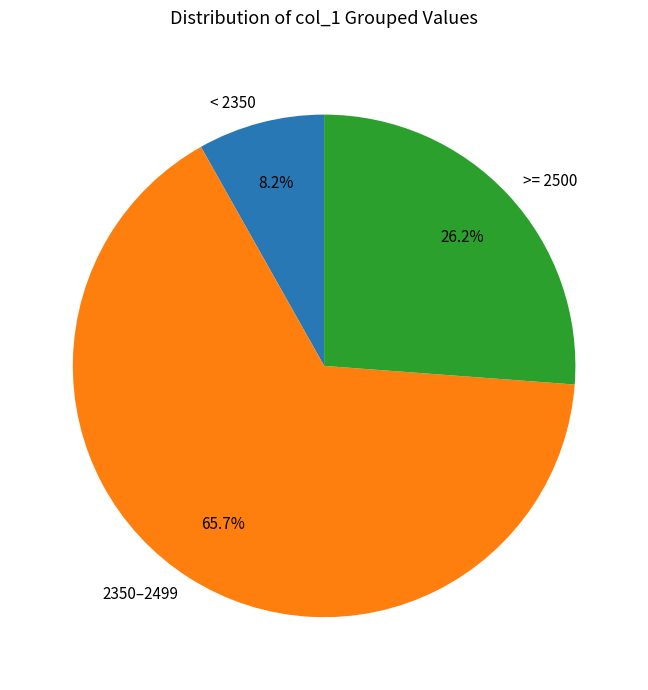

How many segments does this pie chart have?

3